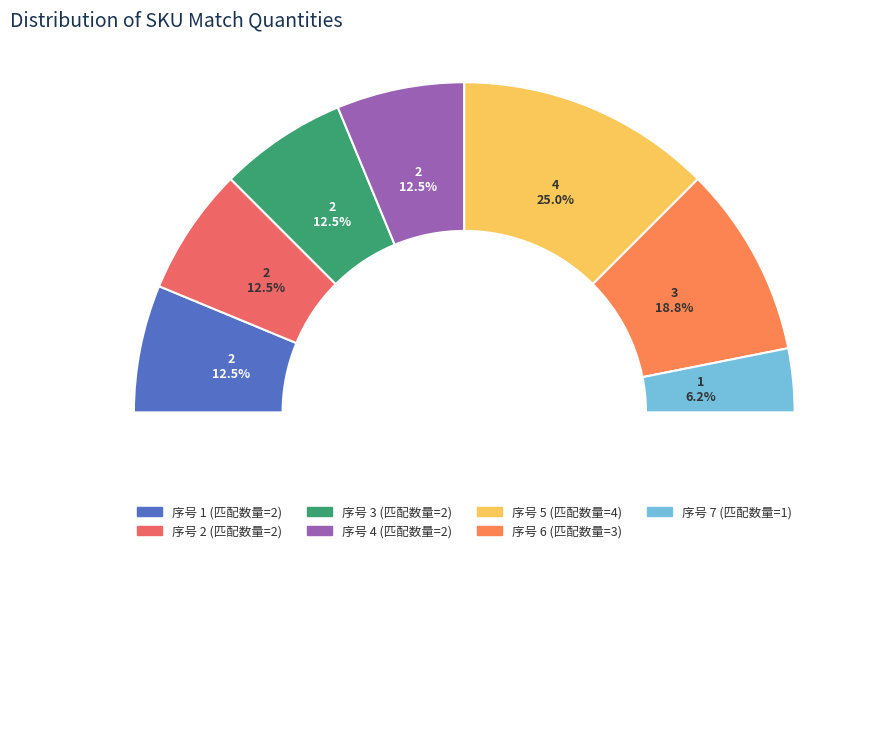

Between 4 and 3, which is larger?

4